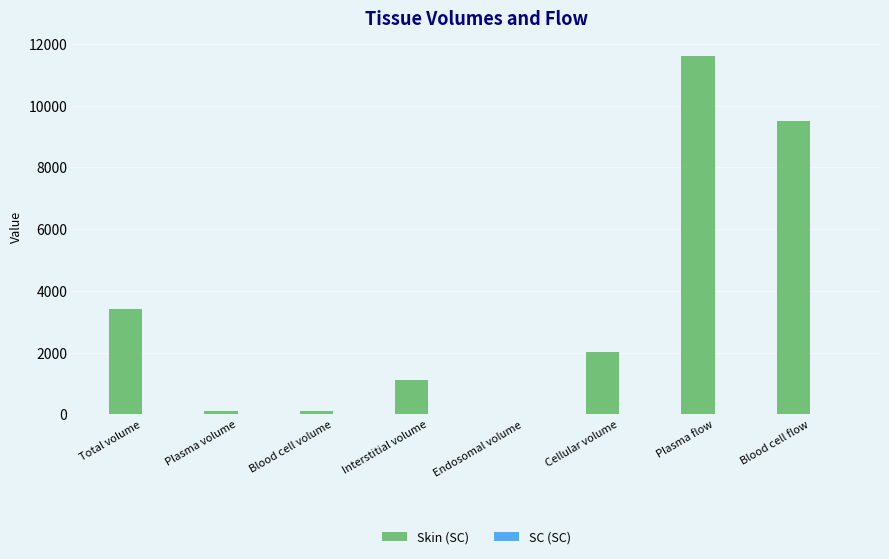

Where does the Skin (SC) series first go above 2031?

Total volume